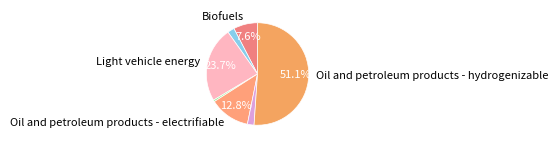

How many slices are in this pie chart?

7